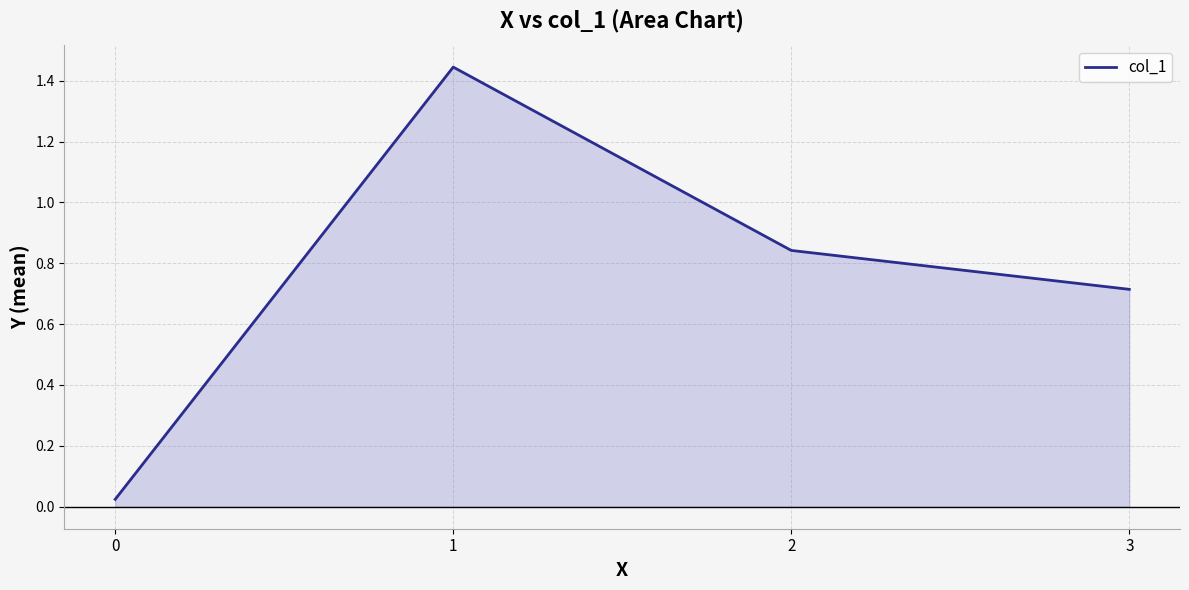

Where is the first local maximum?

1